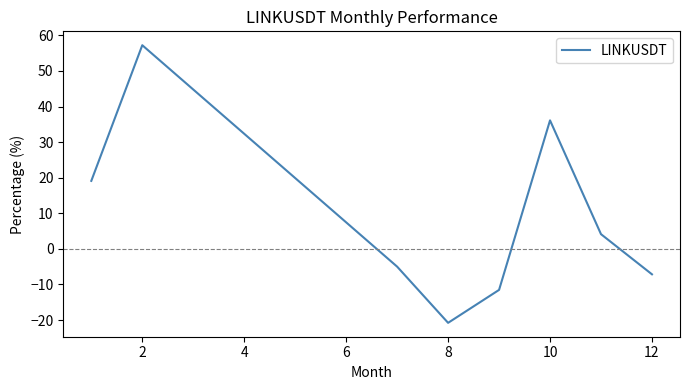

What is the smallest value displayed?

-20.8